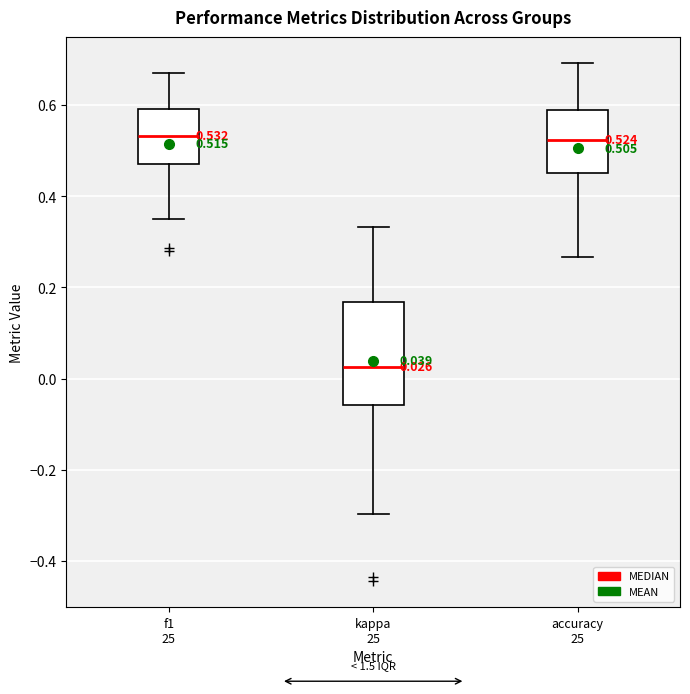

Comparing the boxes themselves (not the whiskers), which one is the tallest?

kappa 25